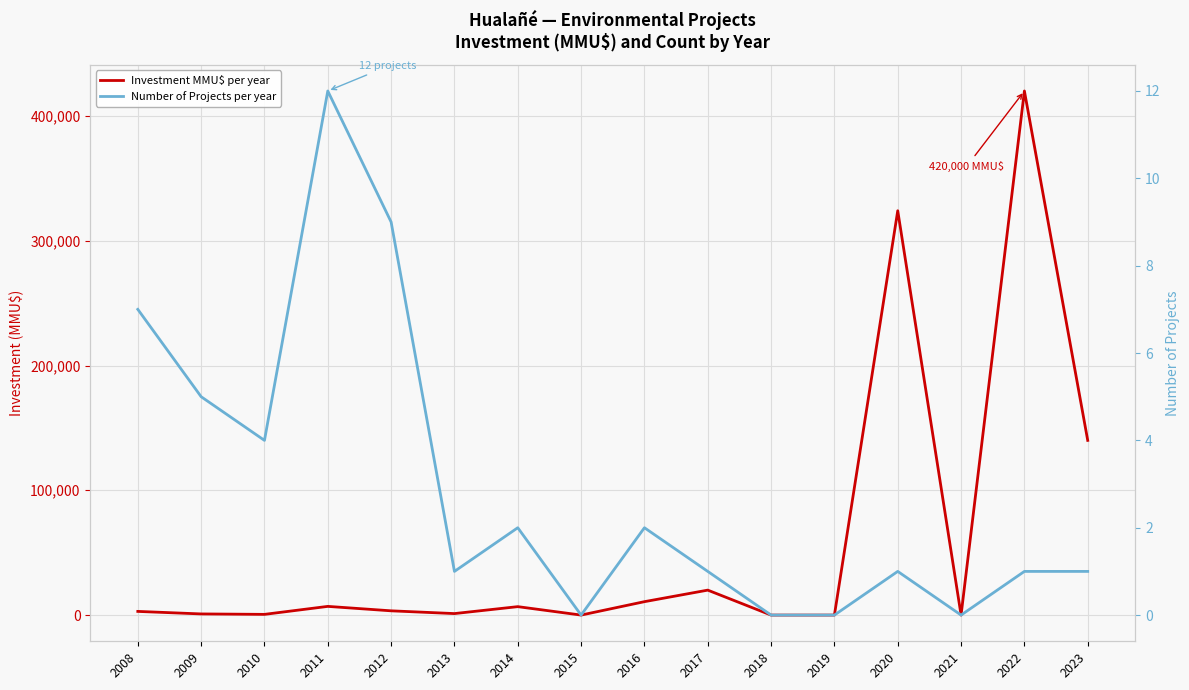

How many lines are shown in the chart?

2